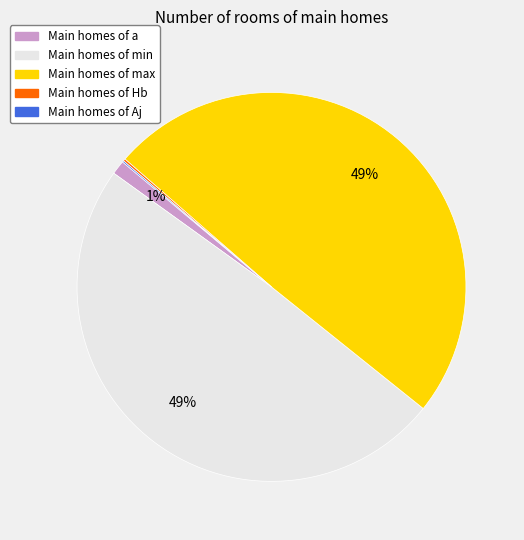

Is there any slice that represents more than half of the pie?

No